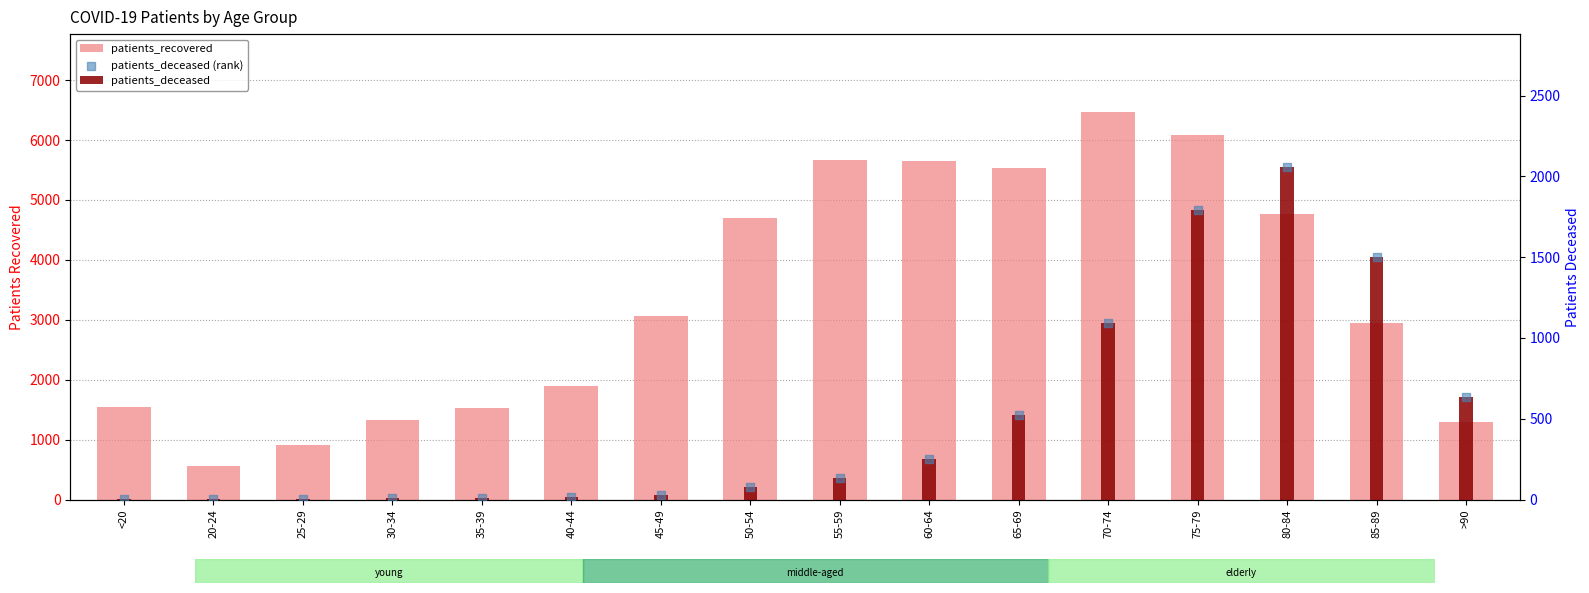

Is the value of patients_deceased at 45-49 greater than the value of patients_deceased (rank) at 20-24?

Yes